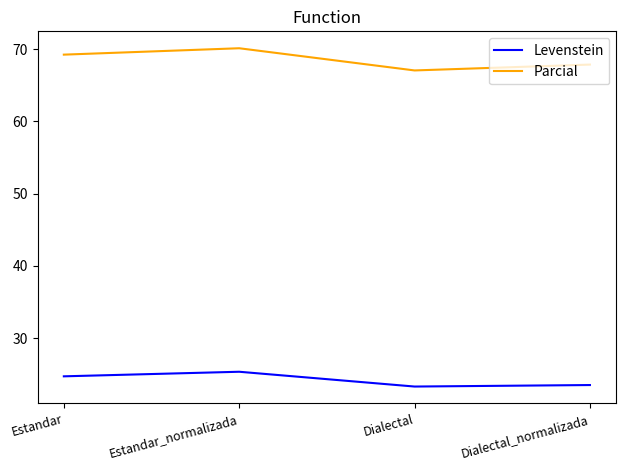

What value does the Levenstein series have at Estandar?

24.7